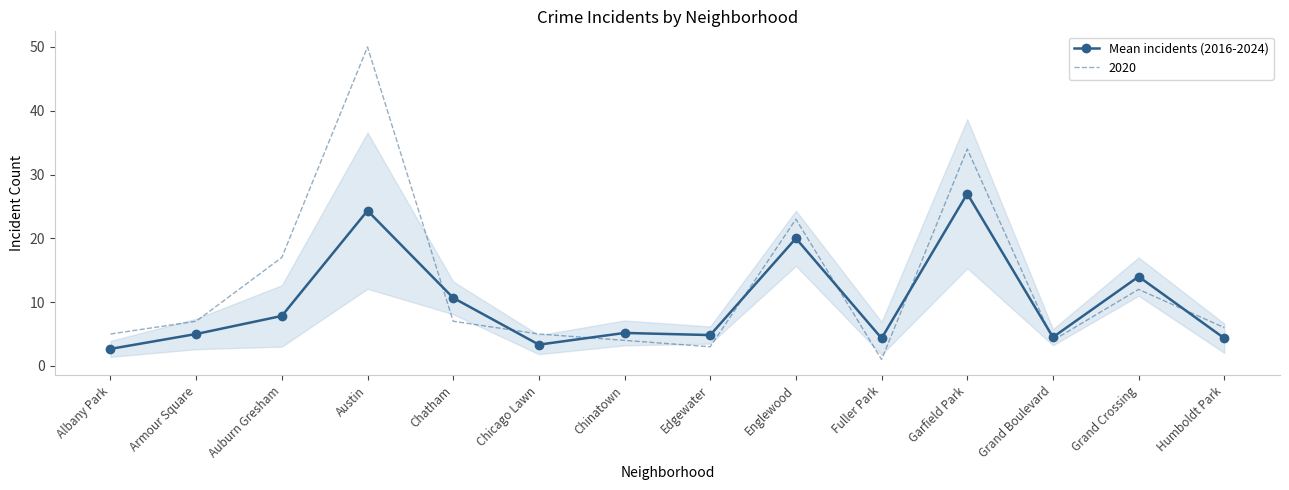

Which has a higher value, Humboldt Park or Austin?

Austin